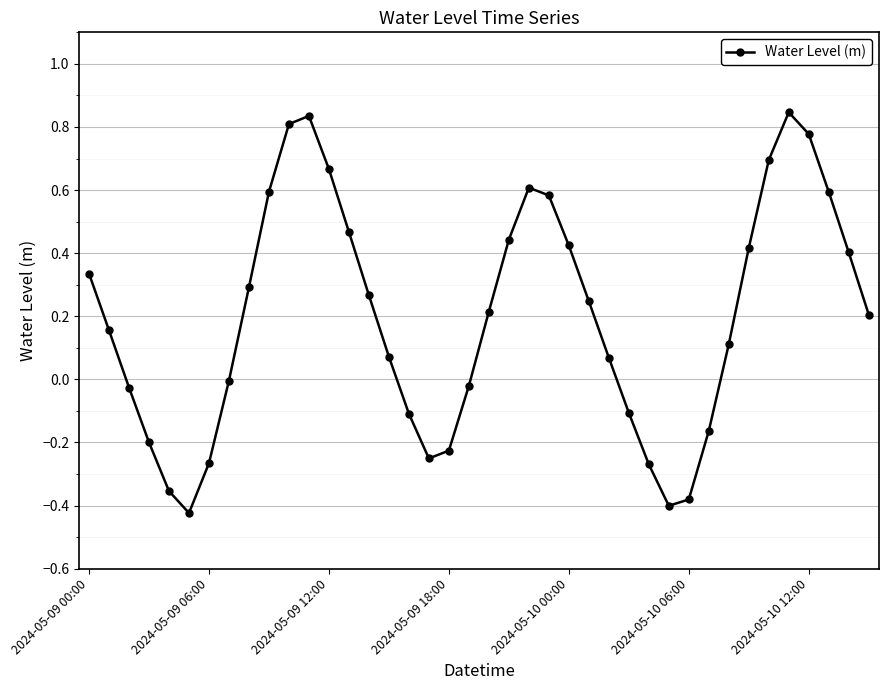

What is the difference between the maximum and minimum values?

1.3